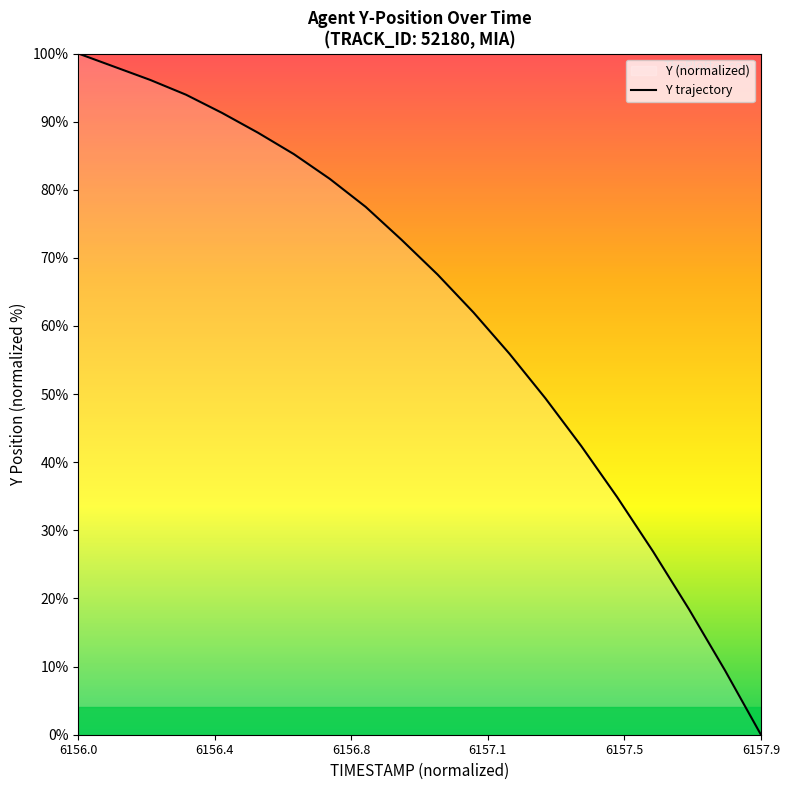

What is the difference between the second highest and minimum values?

98.1